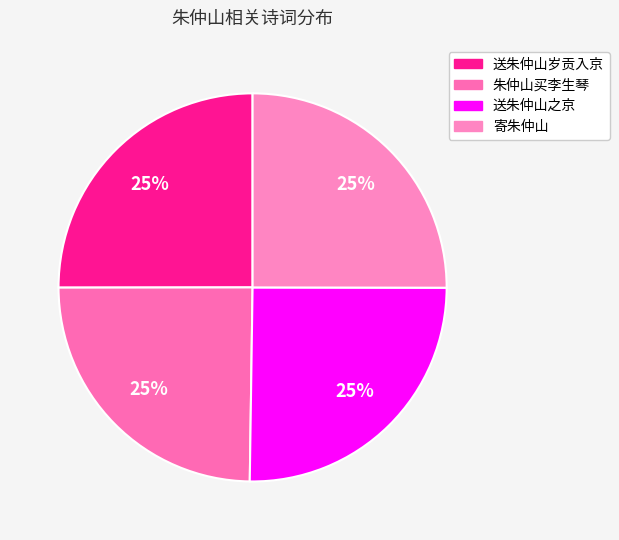

What percentage is the 送朱仲山之京 slice, to the nearest percent?

25%